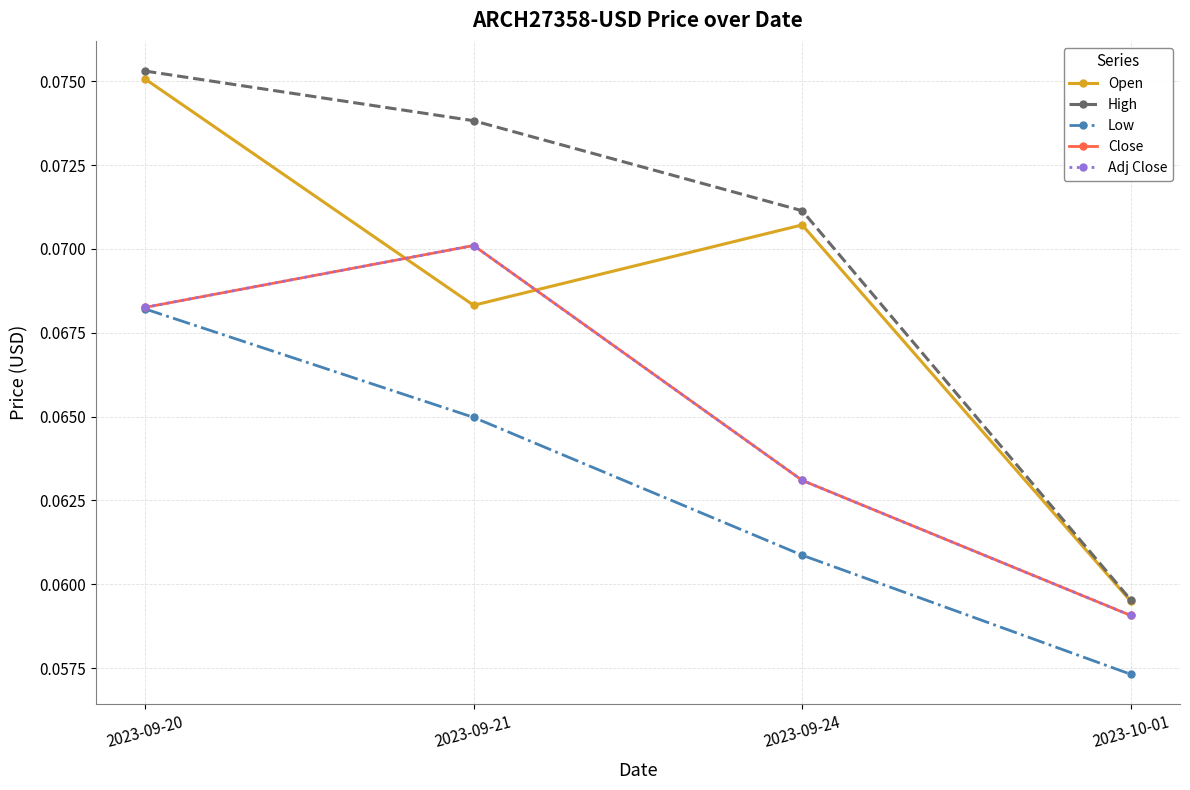

Which series has the widest spread of values?

High